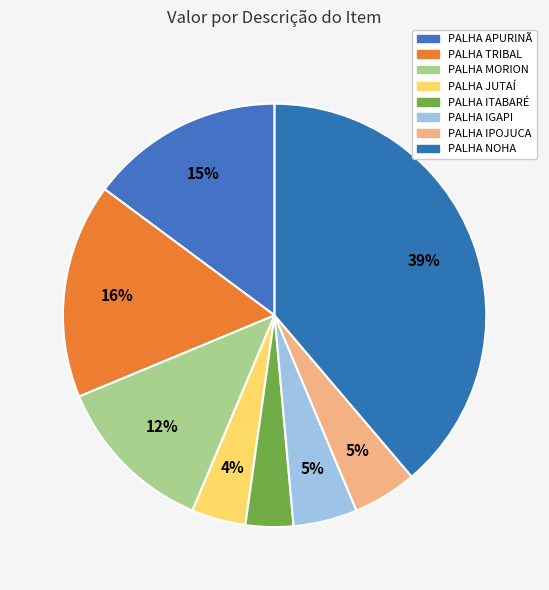

What is the largest slice in the pie chart?

PALHA NOHA